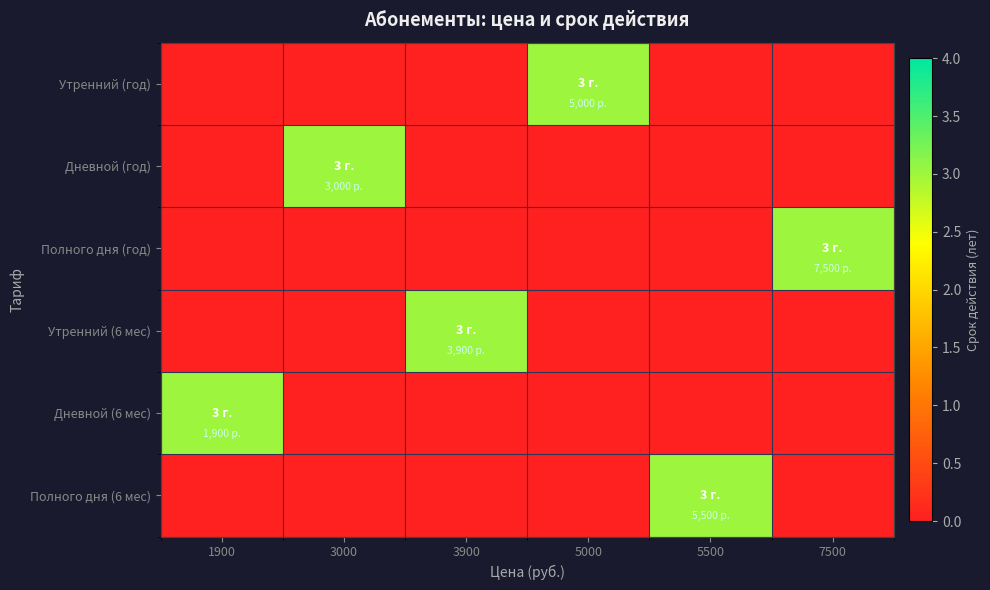

Between 1900 and 7500, which series saw the biggest shift?

Полного дня (год)